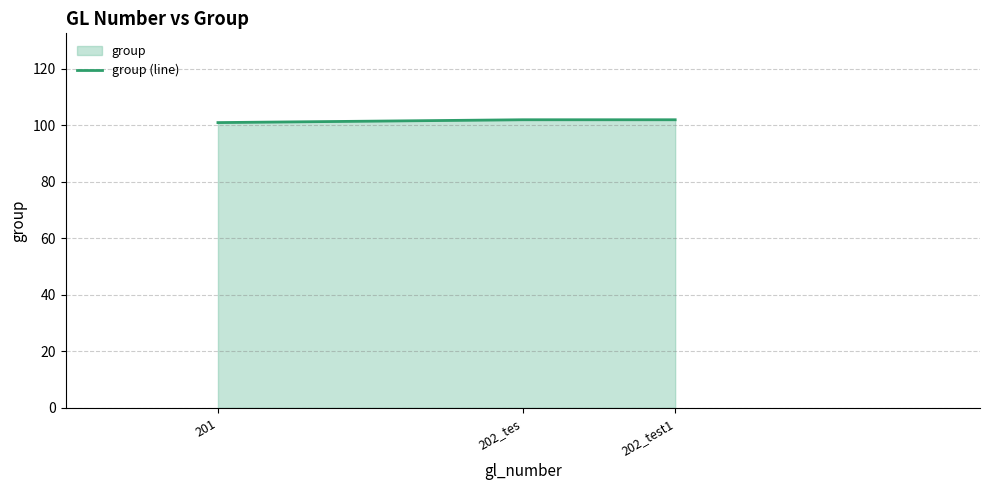

Approximately how many times larger is the value at 202_test1 compared to 201?

1.0